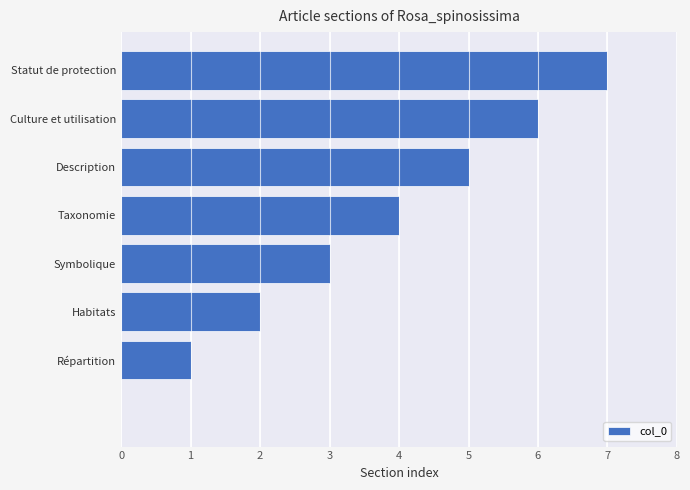

What is the maximum value shown in the chart?

7